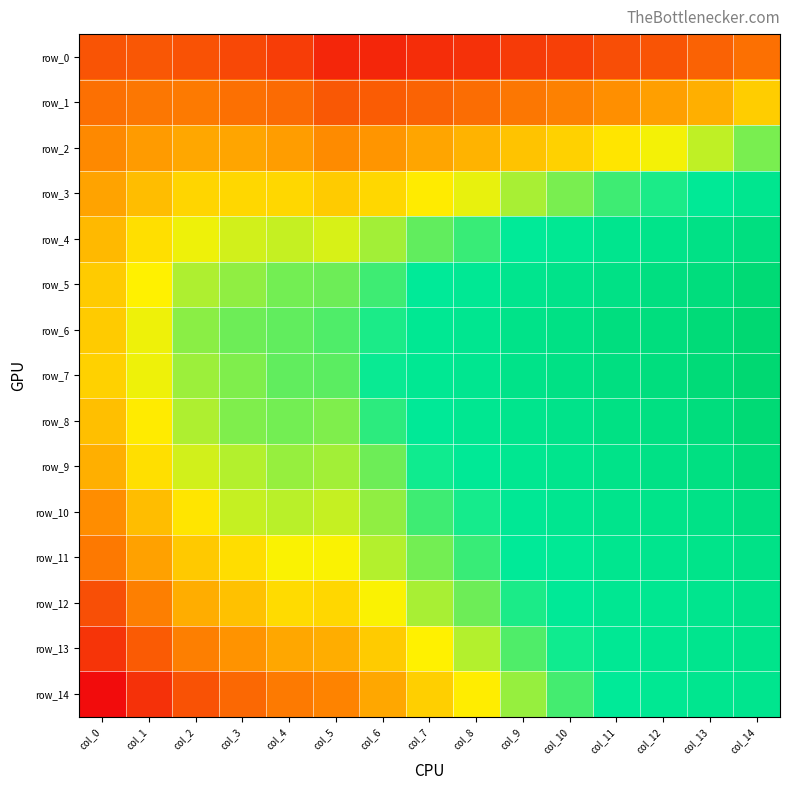

Which series has the largest total across all categories?

row_6